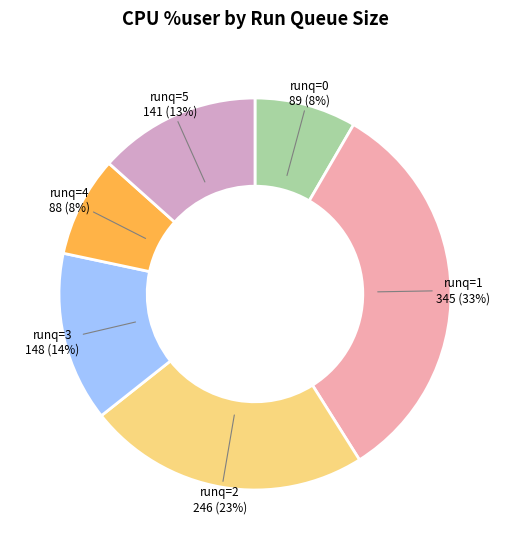

Is there any slice that represents more than half of the pie?

No